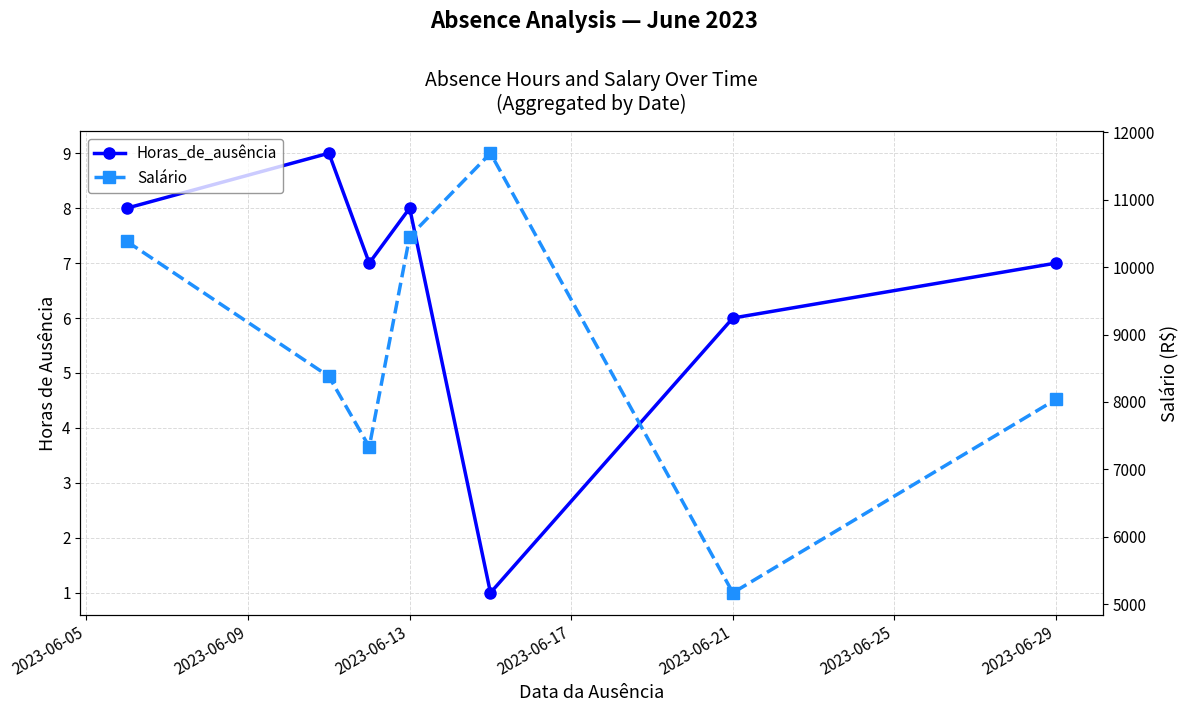

In Horas_de_ausência, how many points are higher than both neighbors (excluding endpoints)?

2